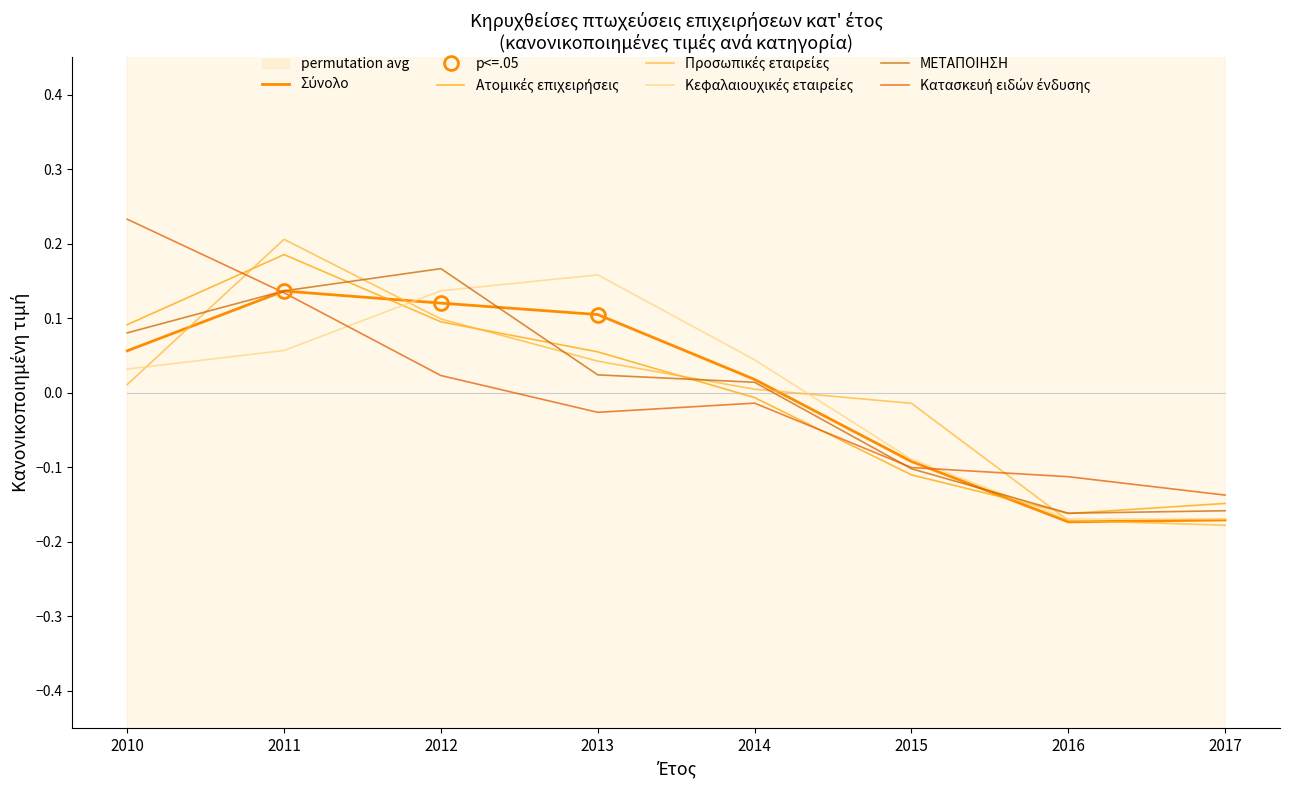

Which series ends up on top after the final intersection of Προσωπικές εταιρείες and Ατομικές επιχειρήσεις?

Ατομικές επιχειρήσεις